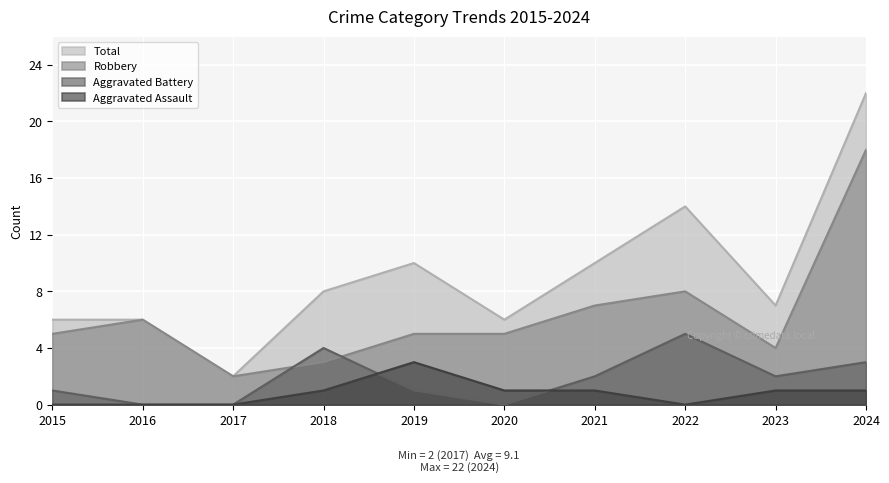

Reading right to left, list all the values displayed in this chart.

Aggravated Assault: 2024=1	2023=1	2022=0	2021=1	2020=1	2019=3	2018=1	2017=0	2016=0	2015=0
Aggravated Battery: 2024=3	2023=2	2022=5	2021=2	2020=0	2019=1	2018=4	2017=0	2016=0	2015=1
Robbery: 2024=18	2023=4	2022=8	2021=7	2020=5	2019=5	2018=3	2017=2	2016=6	2015=5
Total: 2024=22	2023=7	2022=14	2021=10	2020=6	2019=10	2018=8	2017=2	2016=6	2015=6